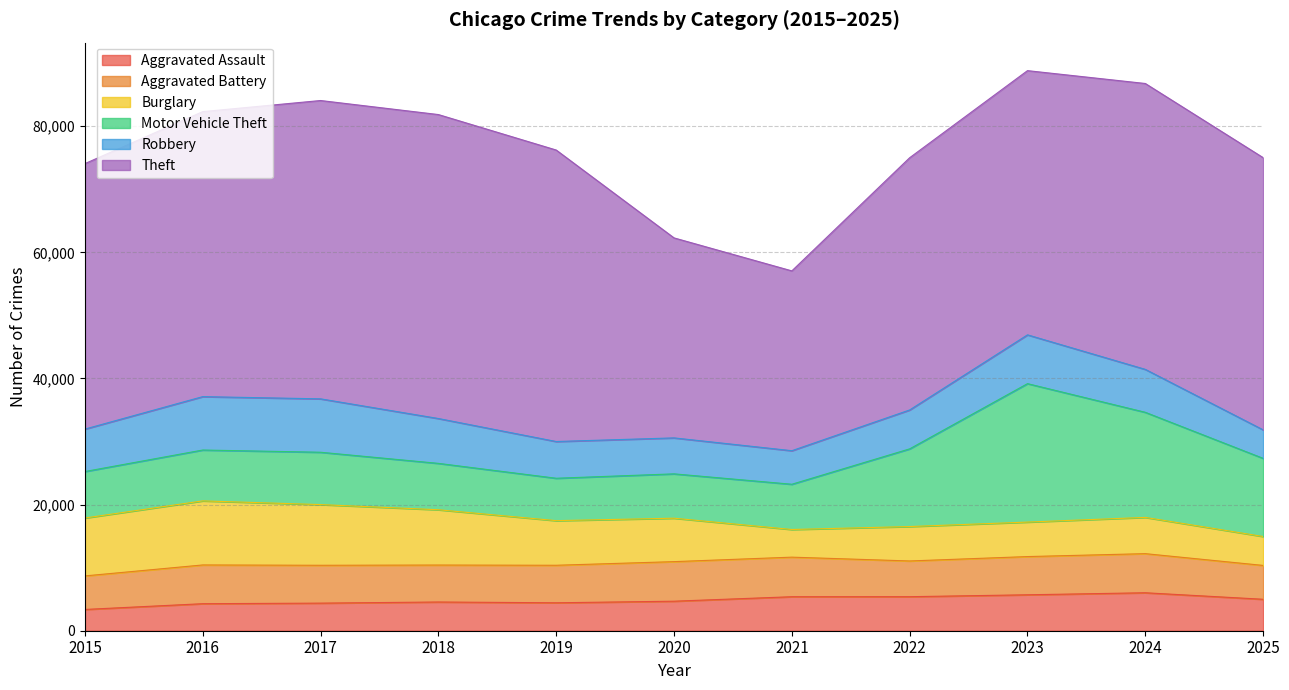

Count the number of categories in the chart.

11